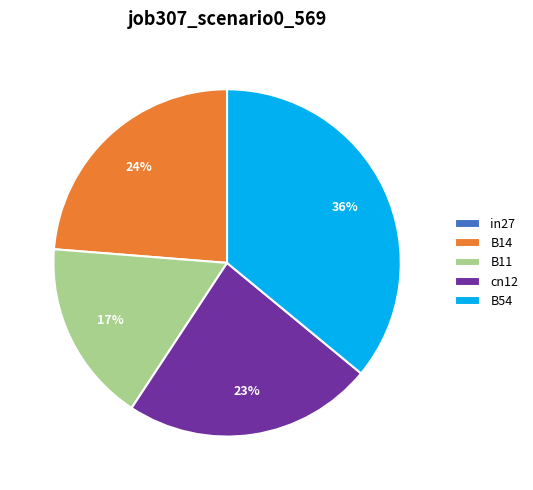

Is there any slice that represents more than half of the pie?

No